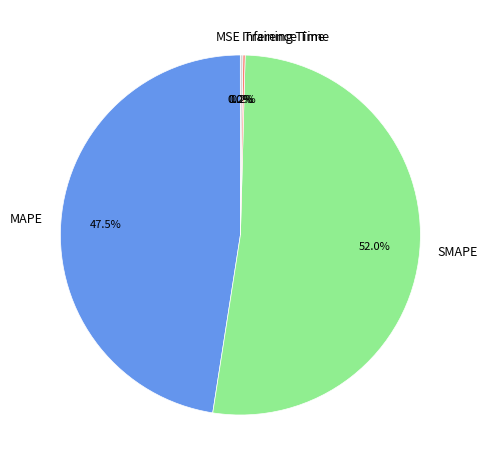

Which slice is the largest?

SMAPE